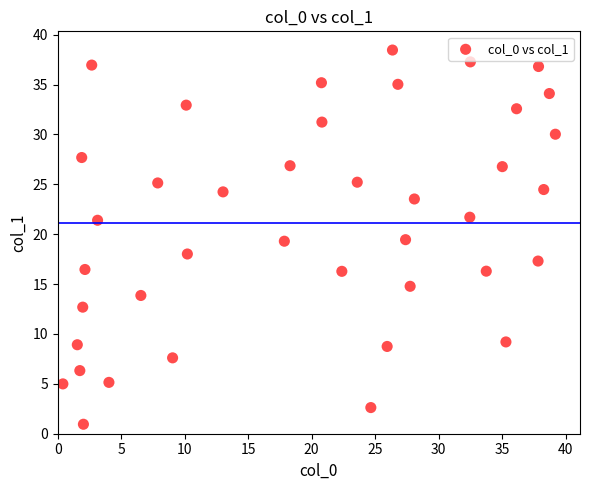

What is the range of Y values (max minus min)?

37.5